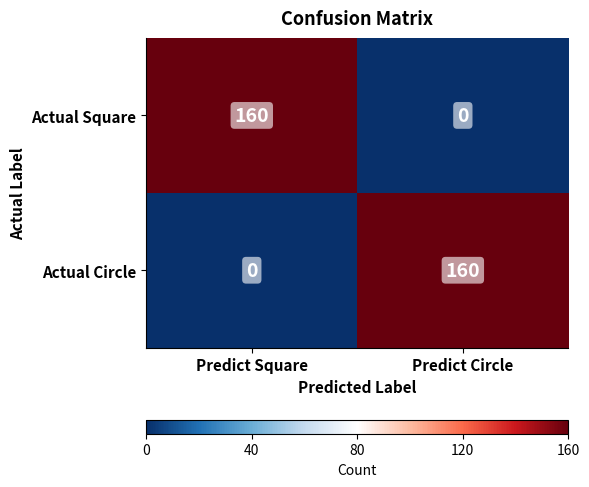

At Predict Circle, list the series in order from largest to smallest.

Actual Circle, Actual Square